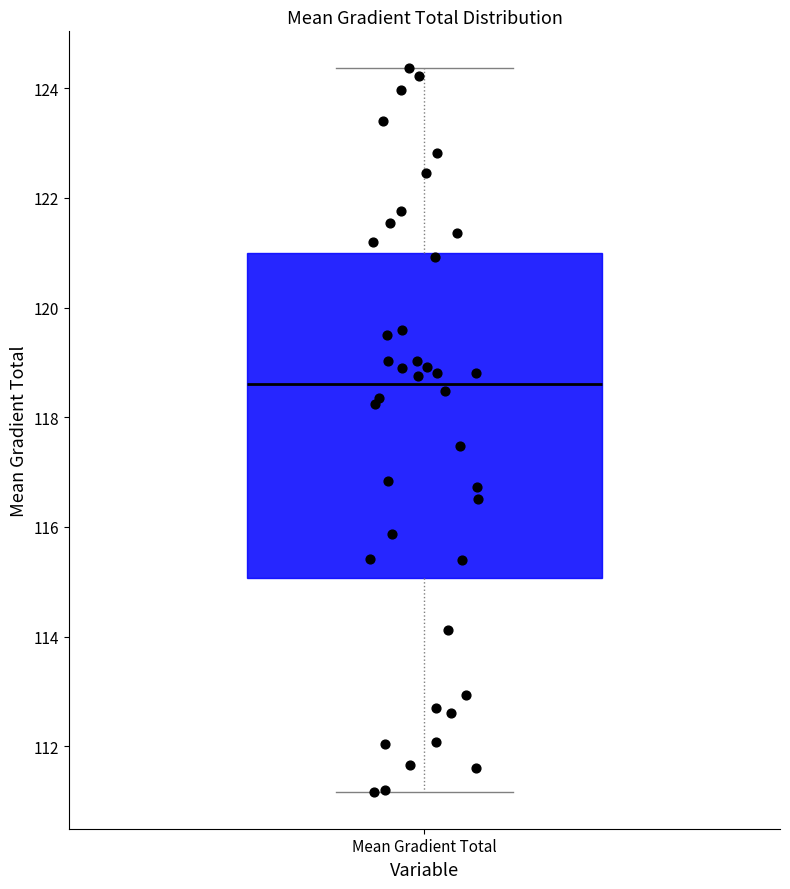

Read this box plot against the y-axis: the position of the median line, the range covered by the box, and the ends of both whiskers. The values are not printed on the chart, so give them approximately, as read against the axis.

median 118.6, box 115.0 to 121.0, whiskers 111.2 to 124.4